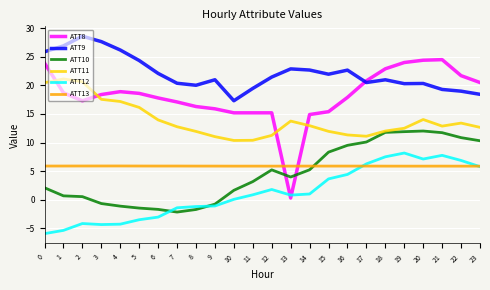

What is the average value of the ATT9 series?

22.1